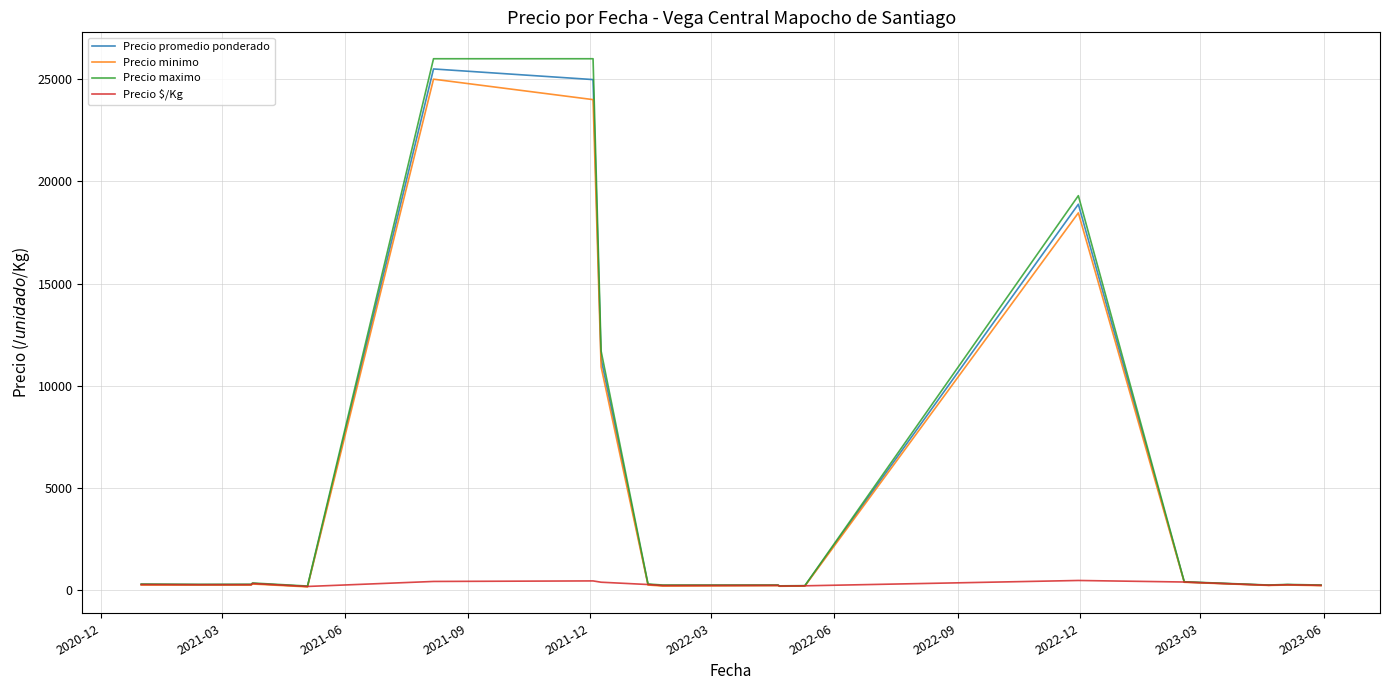

Which series has the largest range (max minus min)?

Precio maximo